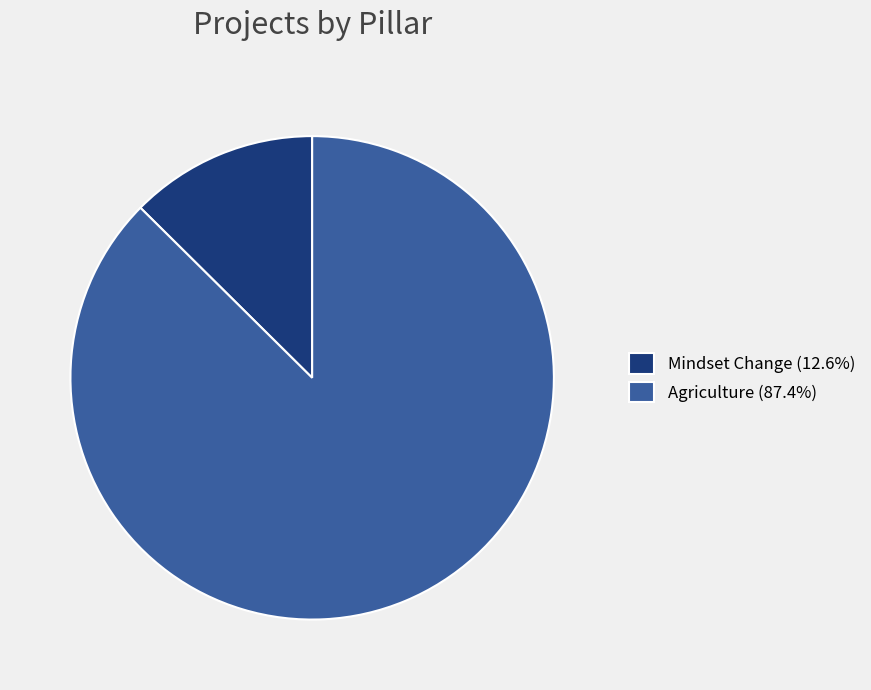

Count the number of slices in the pie.

2